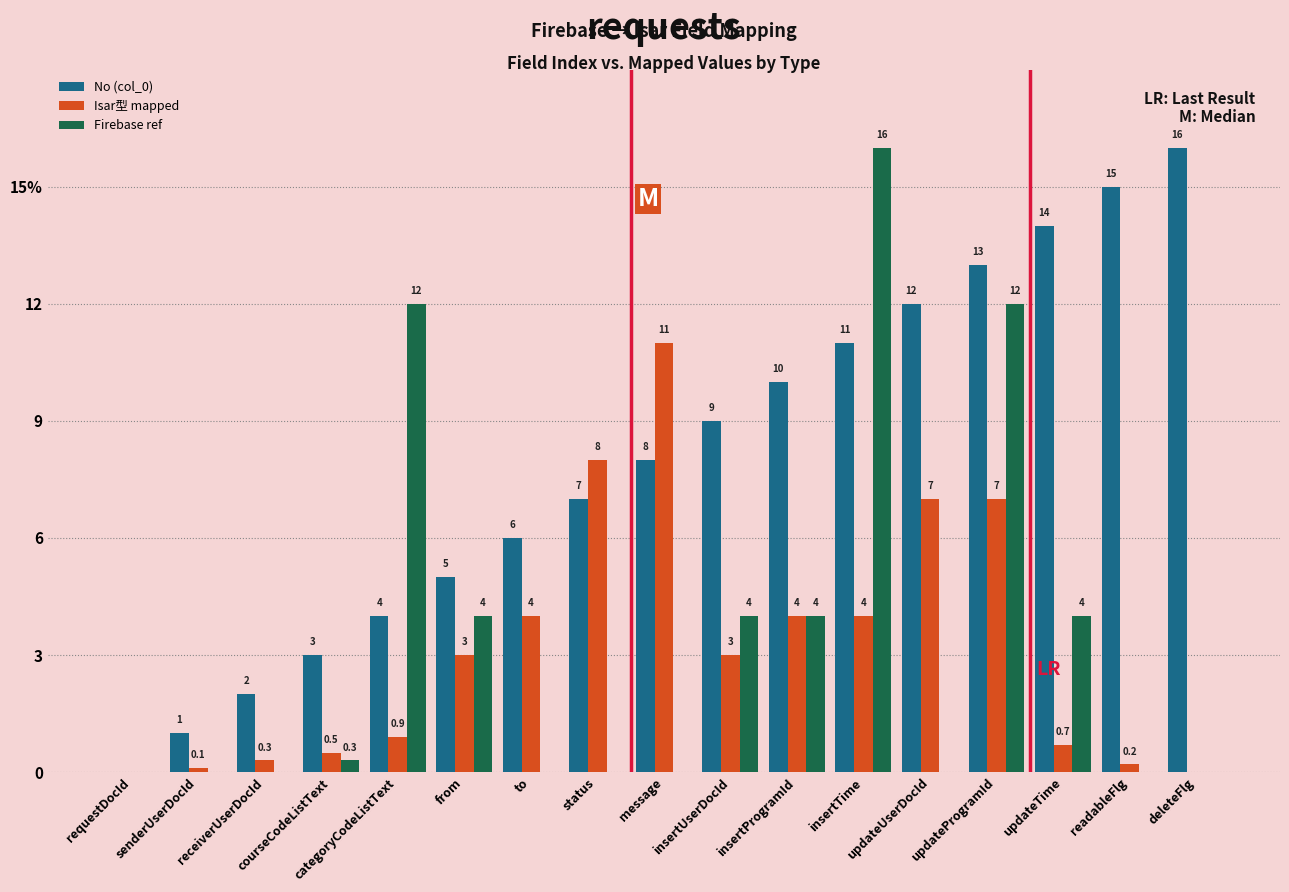

What are all the series names shown in the legend?

No (col_0), Isar型 mapped, Firebase ref